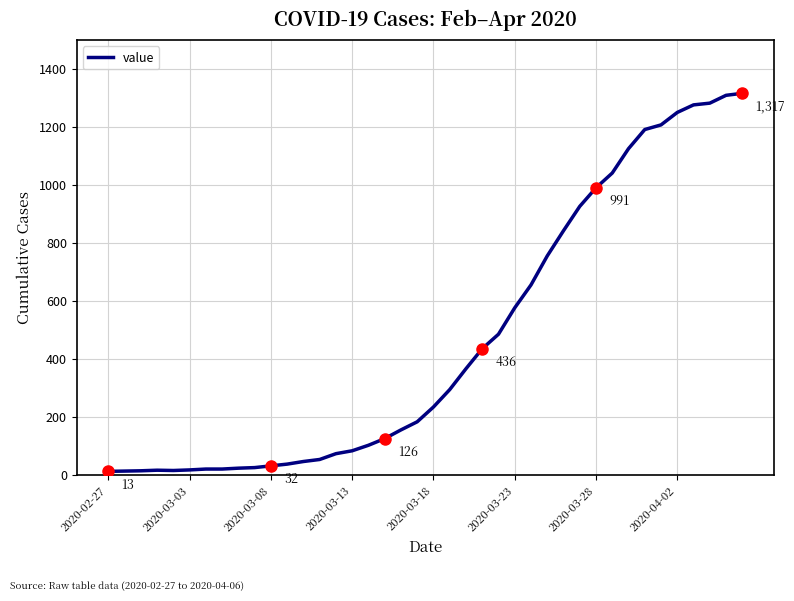

What is the difference between the maximum and minimum values?

1304